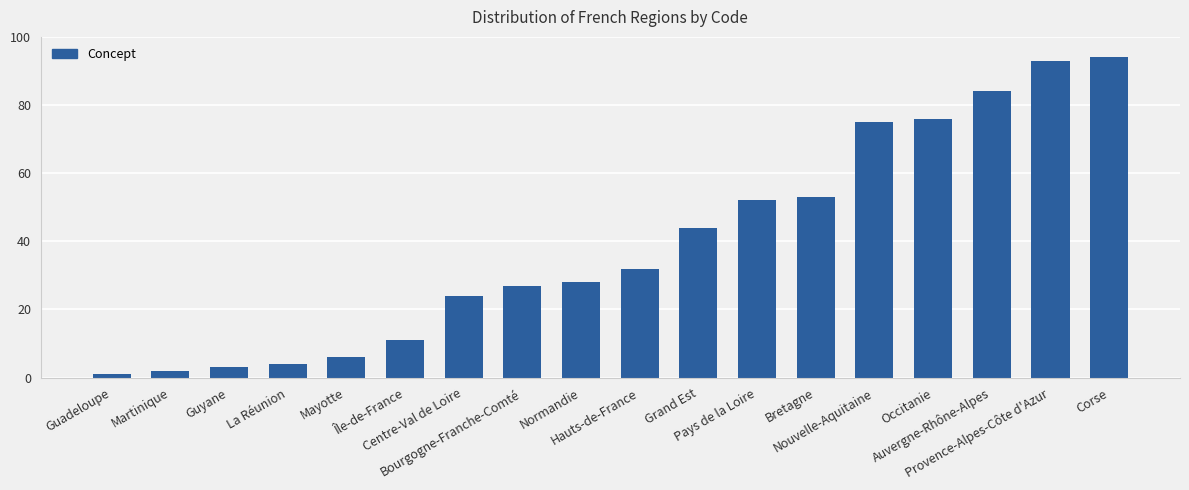

What is the label of the 7th bar from the left?

Centre-Val de Loire